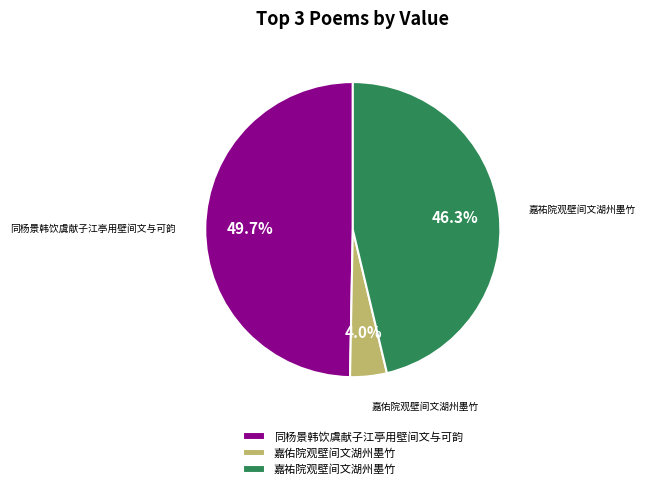

True or false: 嘉祐院观壁间文湖州墨竹 accounts for 56% of the total.

False